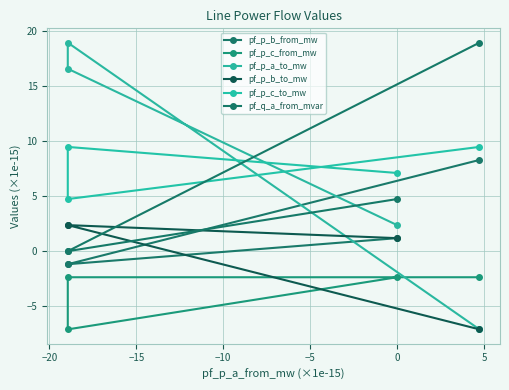

Where is the first local minimum for pf_p_c_to_mw?

−20